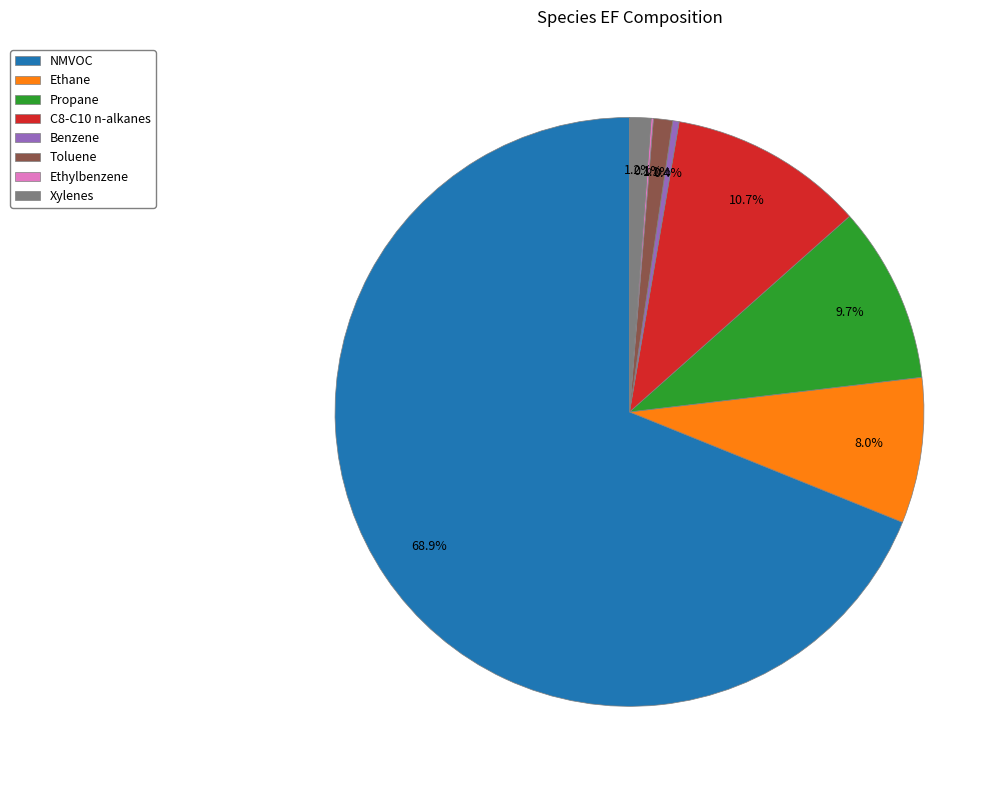

How much of the chart is everything except Toluene?

98.9%